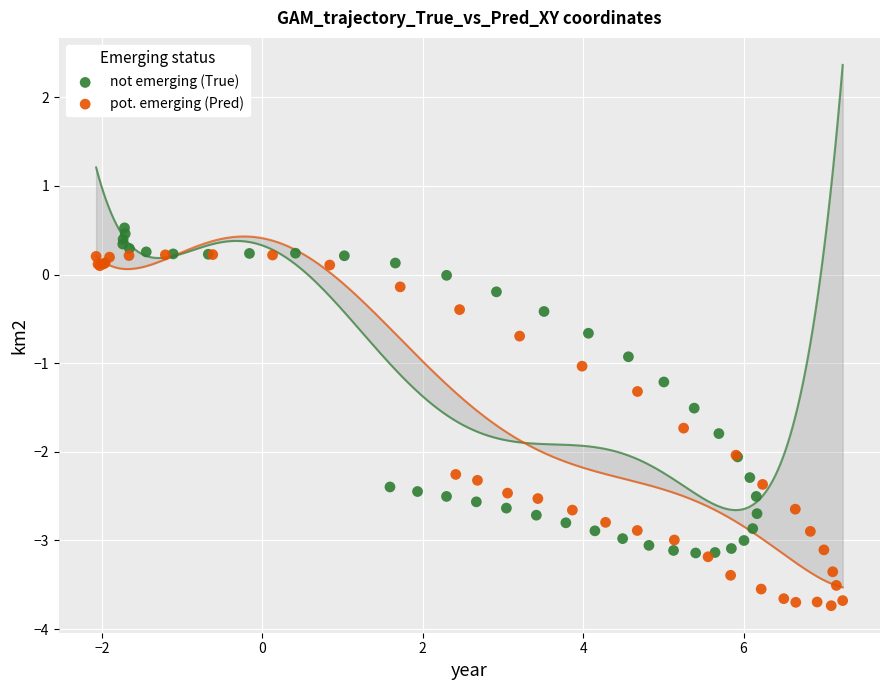

Which series has the largest Y range (max minus min)?

pot. emerging (Pred)